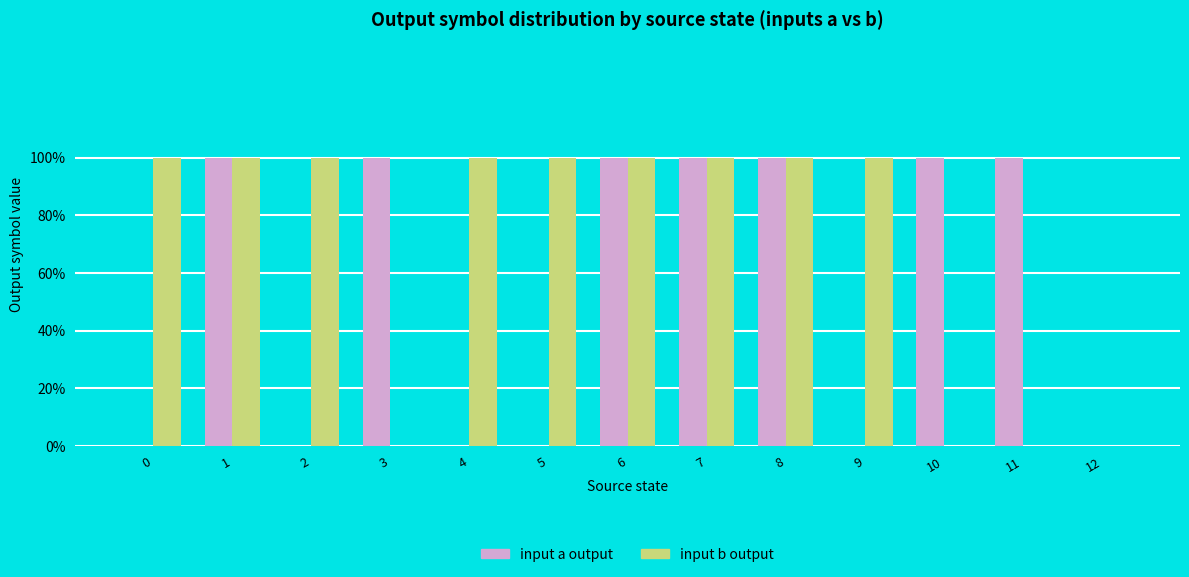

Which label corresponds to the largest value in the chart?

1